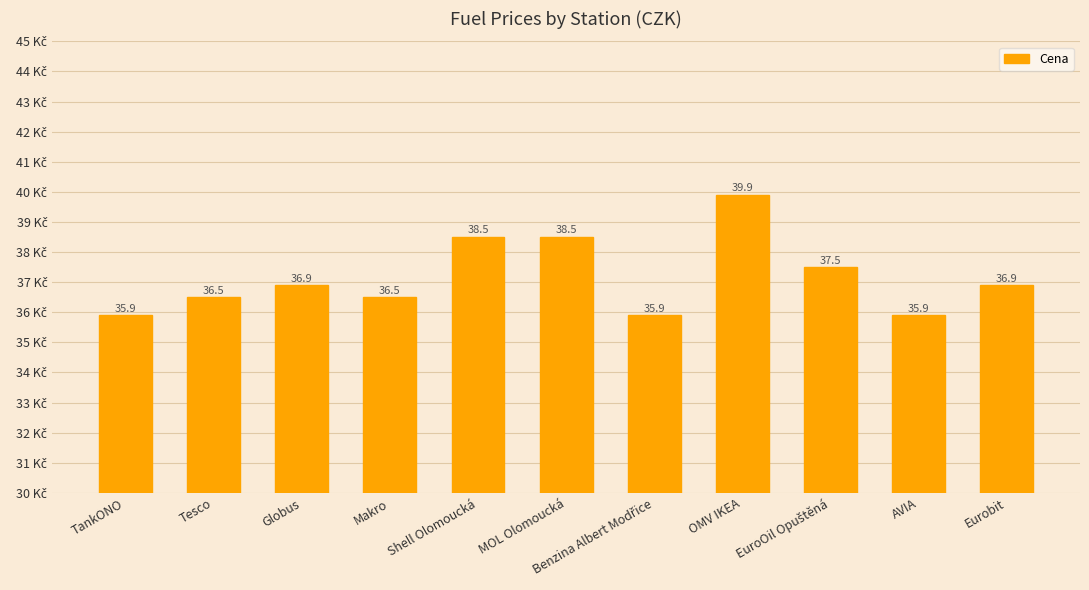

Between Makro and OMV IKEA, which is larger?

OMV IKEA